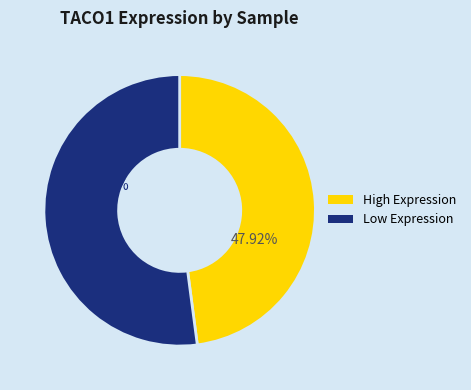

Which category has the smallest portion of the pie?

High Expression